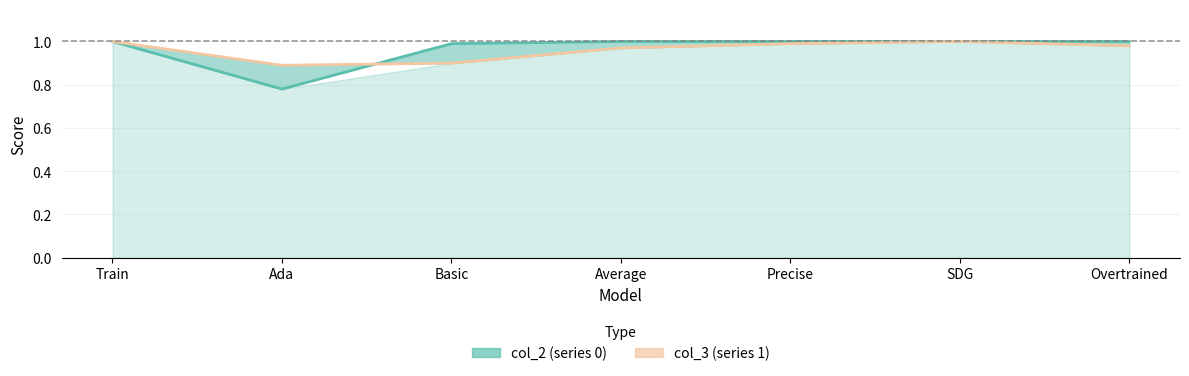

Rank the series by their average value, from highest to lowest.

col_2, col_3